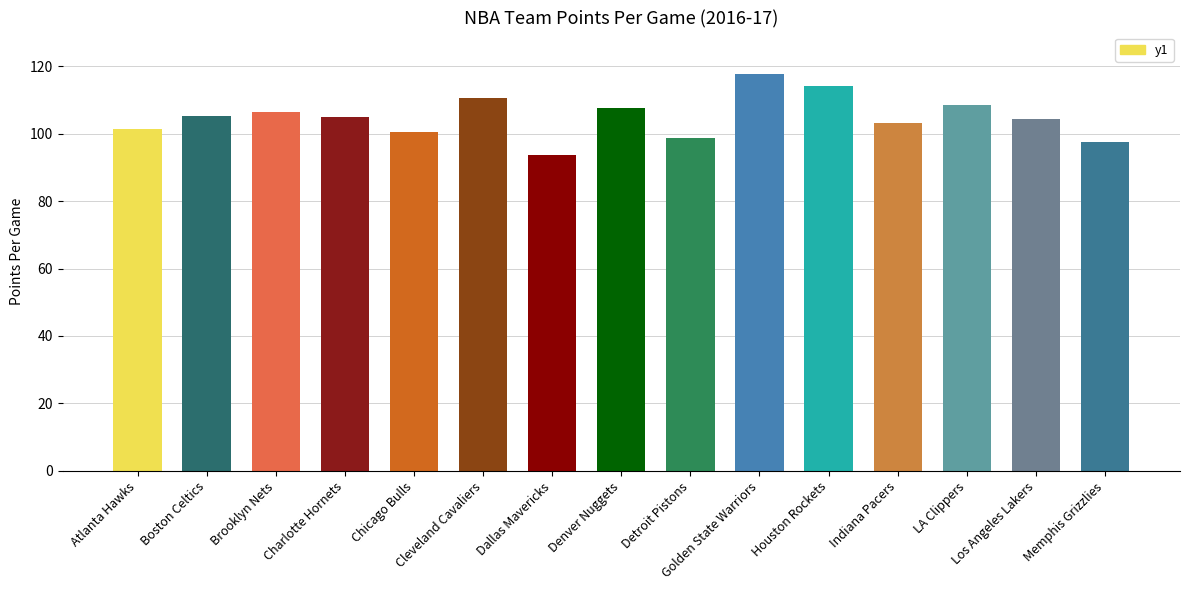

What is the value of the 2nd bar from the left?

105.1